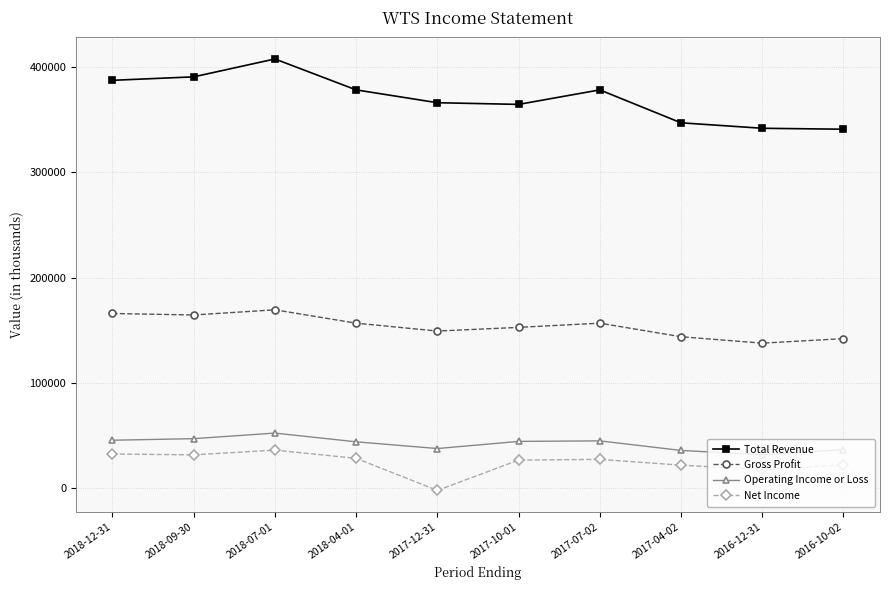

Is it true that Gross Profit equals 143800 at 2017-04-02?

True